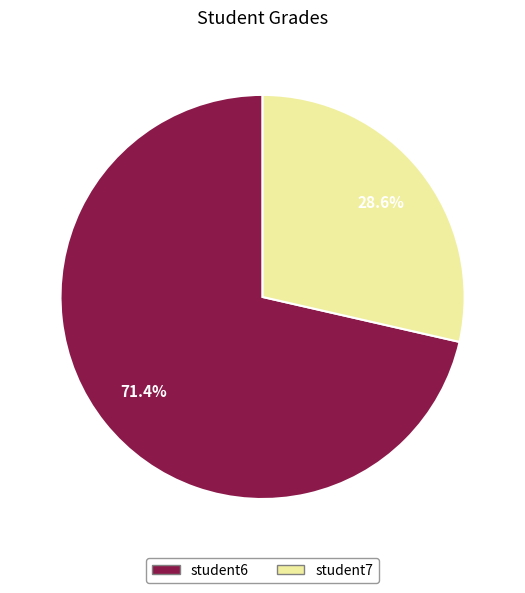

Is there a majority slice in this chart?

Yes